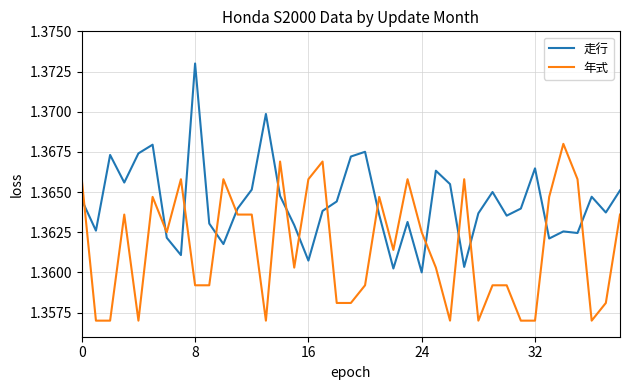

Which series has the largest total across all categories?

走行